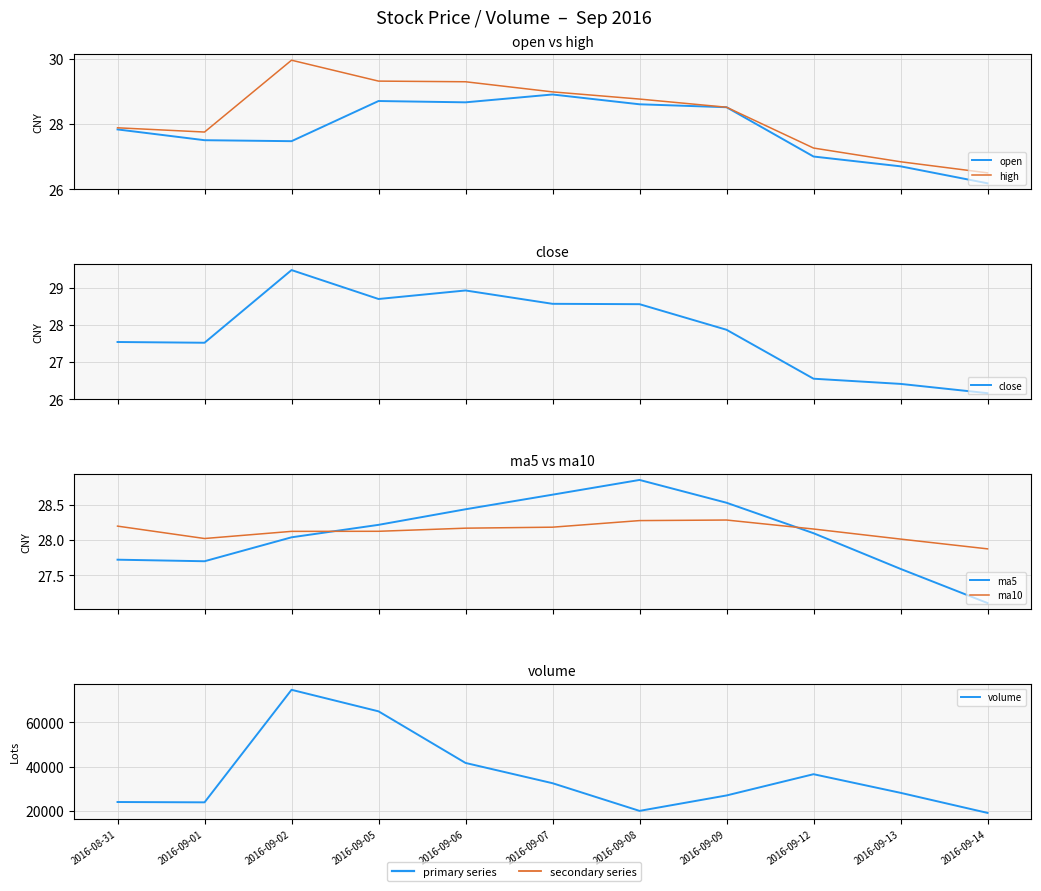

What is the difference between the maximum and minimum values in the high series?

3.4